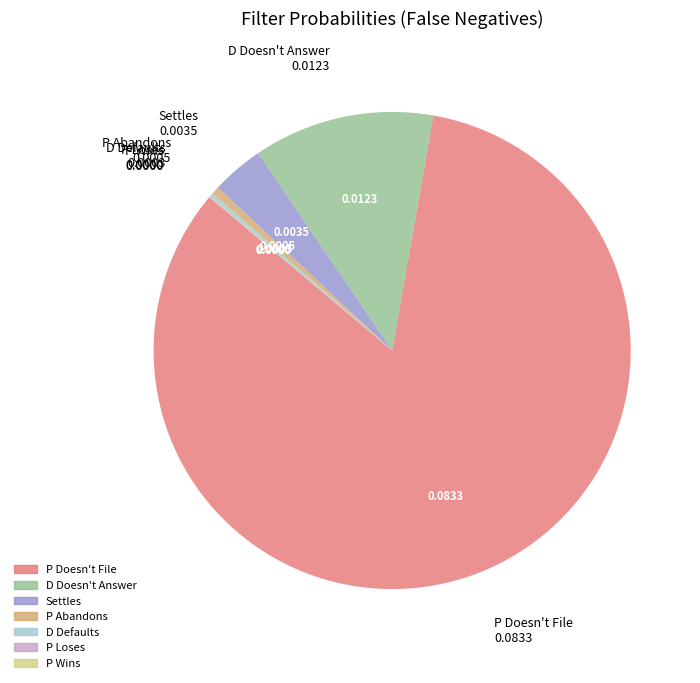

The P Abandons slice represents 1% of the pie. True or false?

True